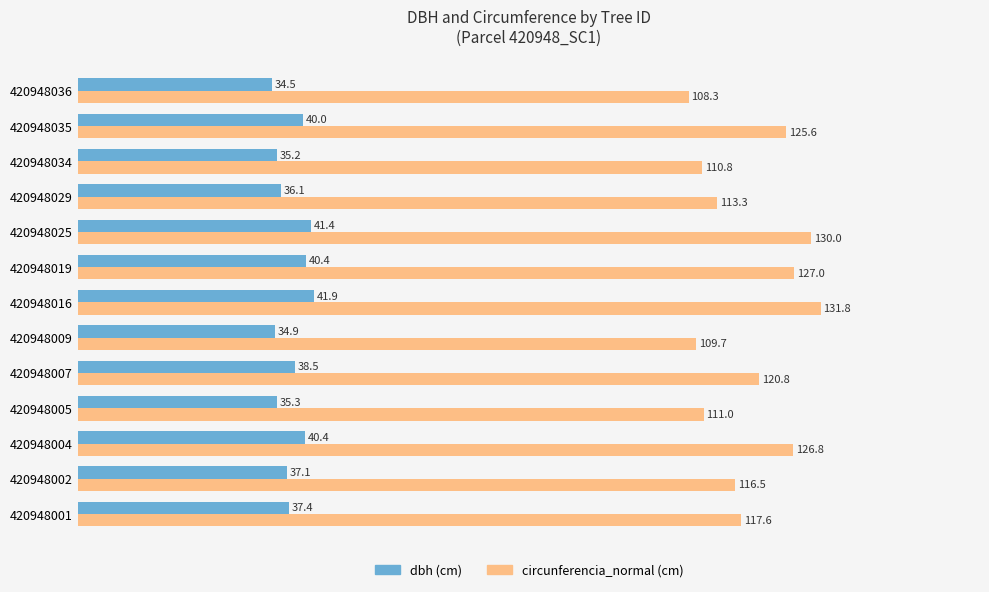

What is the spread (max minus min) of values at 420948002?

79.4